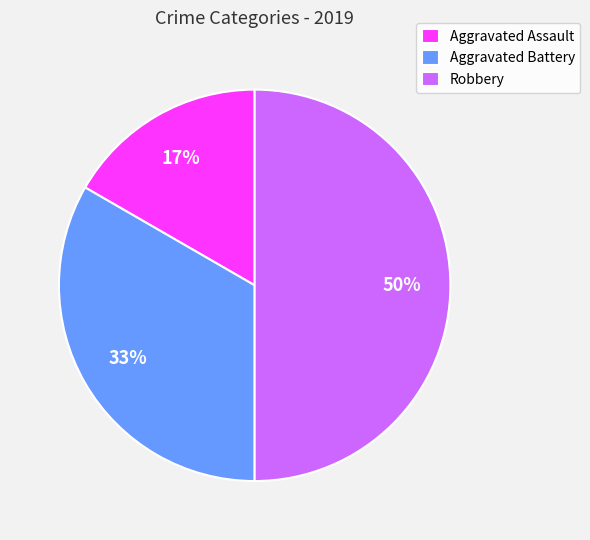

What is the ratio of the value at Robbery to the value at Aggravated Battery?

1.5